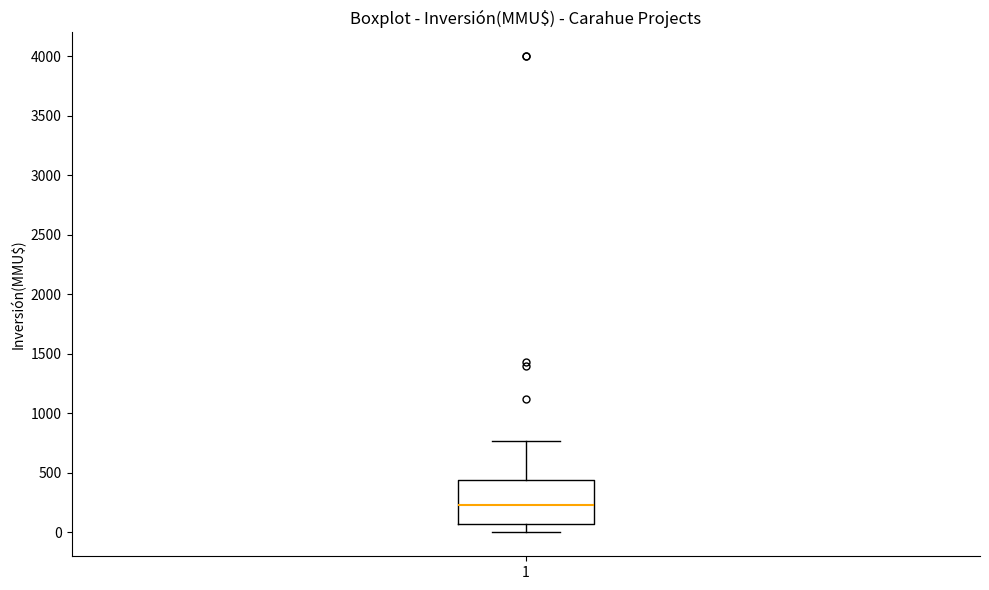

Transcribe this box plot: give where the median line is, the range the box spans, and where the two whiskers end, as read against the y-axis. The values are not printed on the chart, so give them approximately, as read against the axis.

median 250, box 50 to 450, whiskers 0 to 750